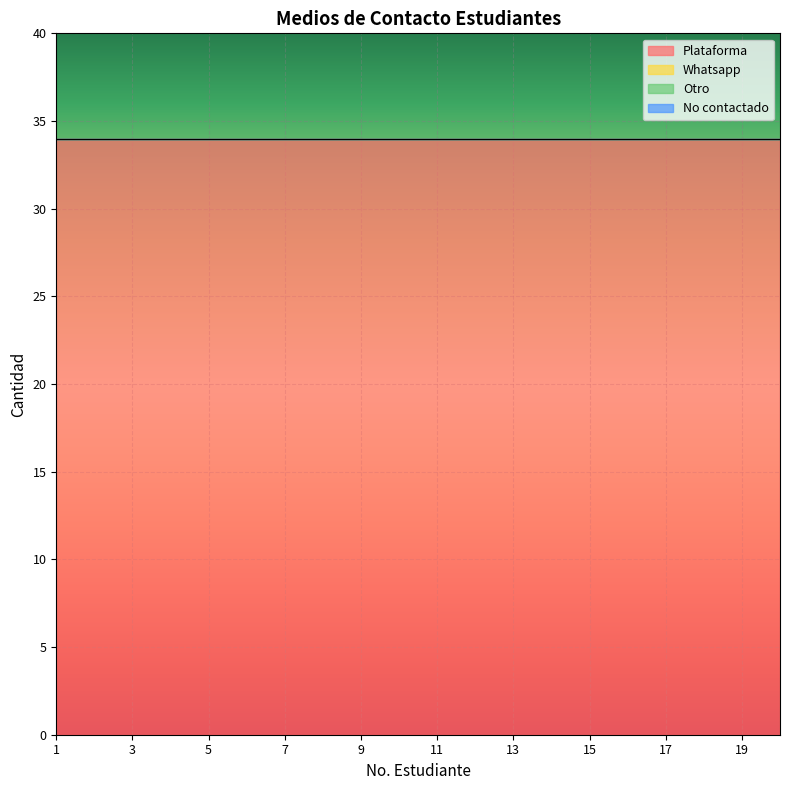

Which has a higher value, 11 or 1?

11